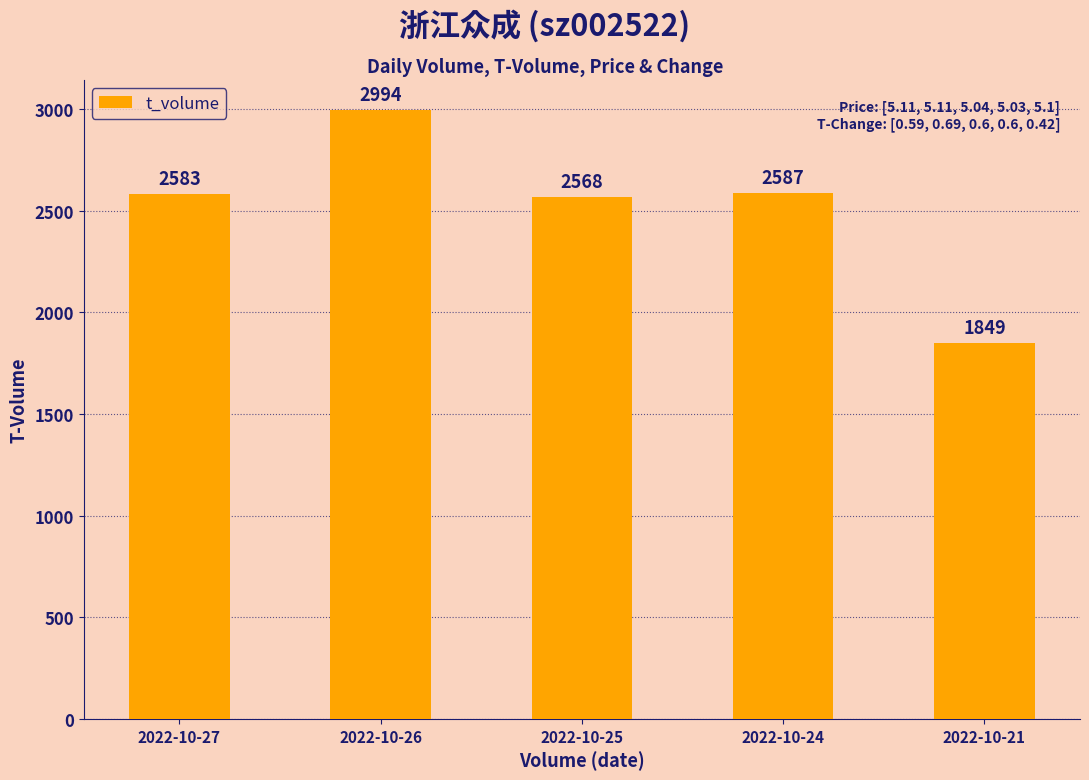

How many bars are there in total?

5